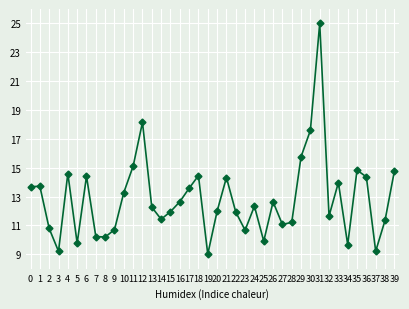

What is the value of the 21st point from the left?

12.0